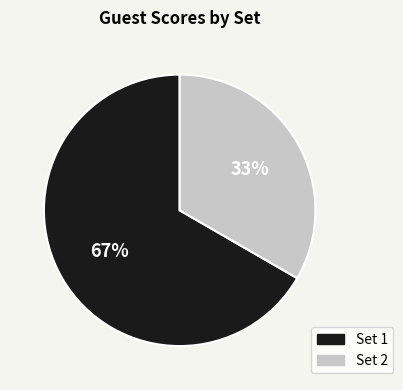

Is it true that Set 2 is 26% of the pie?

False